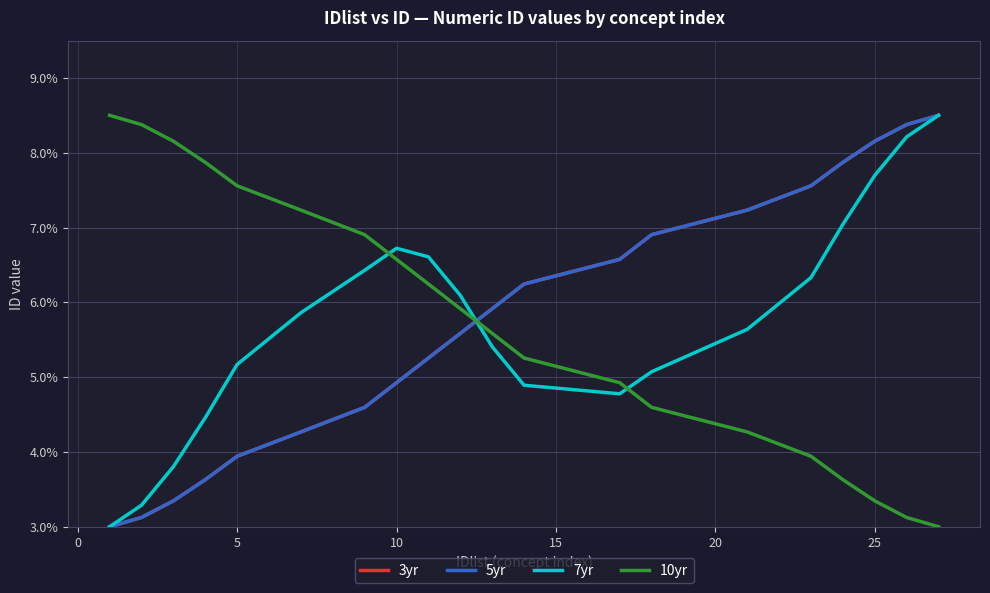

Where does the 7yr series first go above 5?

5